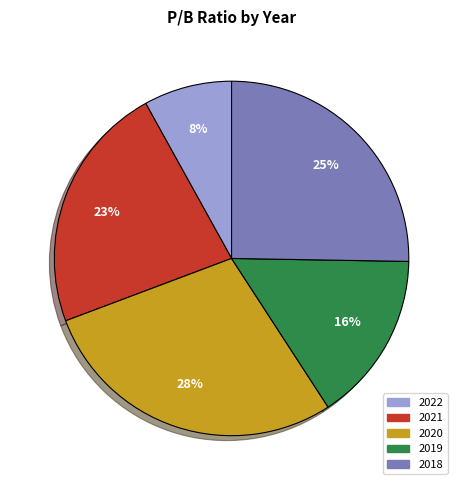

Which category has the smallest portion of the pie?

2022